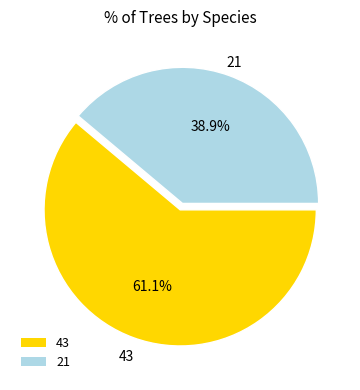

Do 43 and 21 together represent more than half of the pie?

Yes